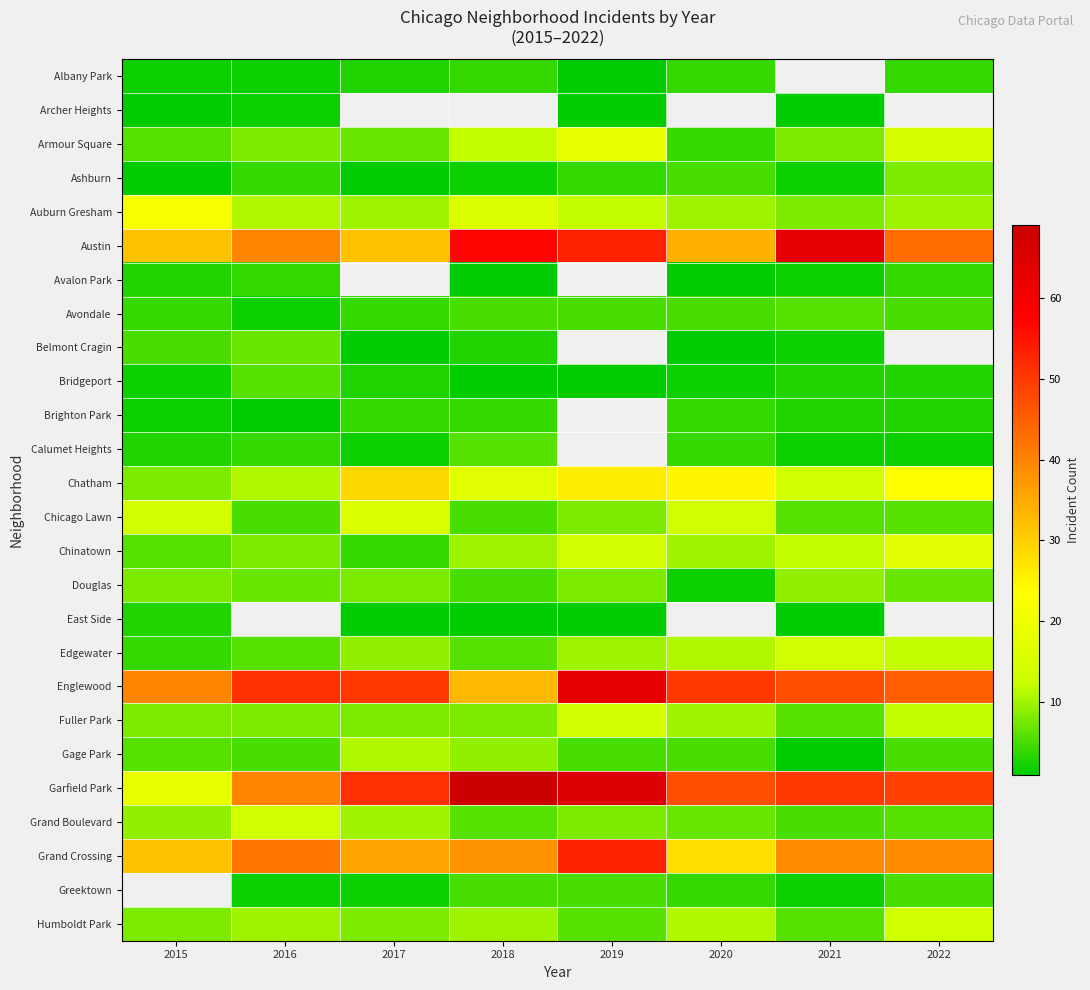

How many values in Brighton Park are above zero?

7